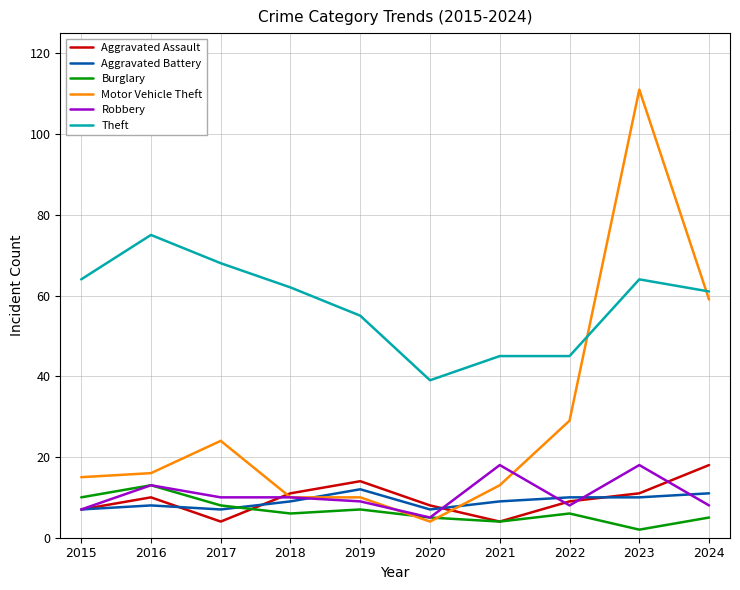

Where do Theft and Motor Vehicle Theft first cross each other?

2022 and 2023